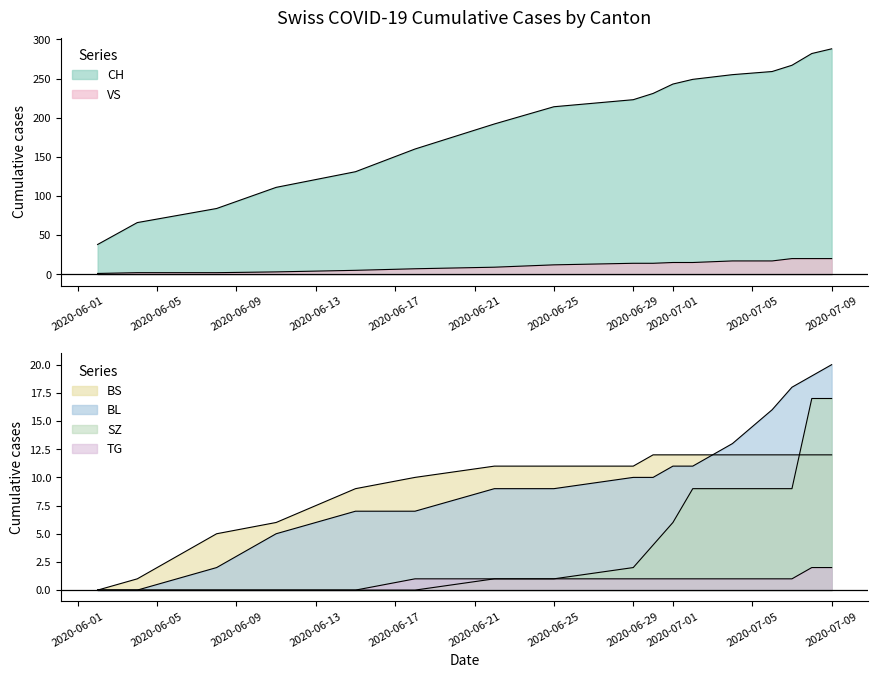

True or false: CH and VS cross at least once.

False